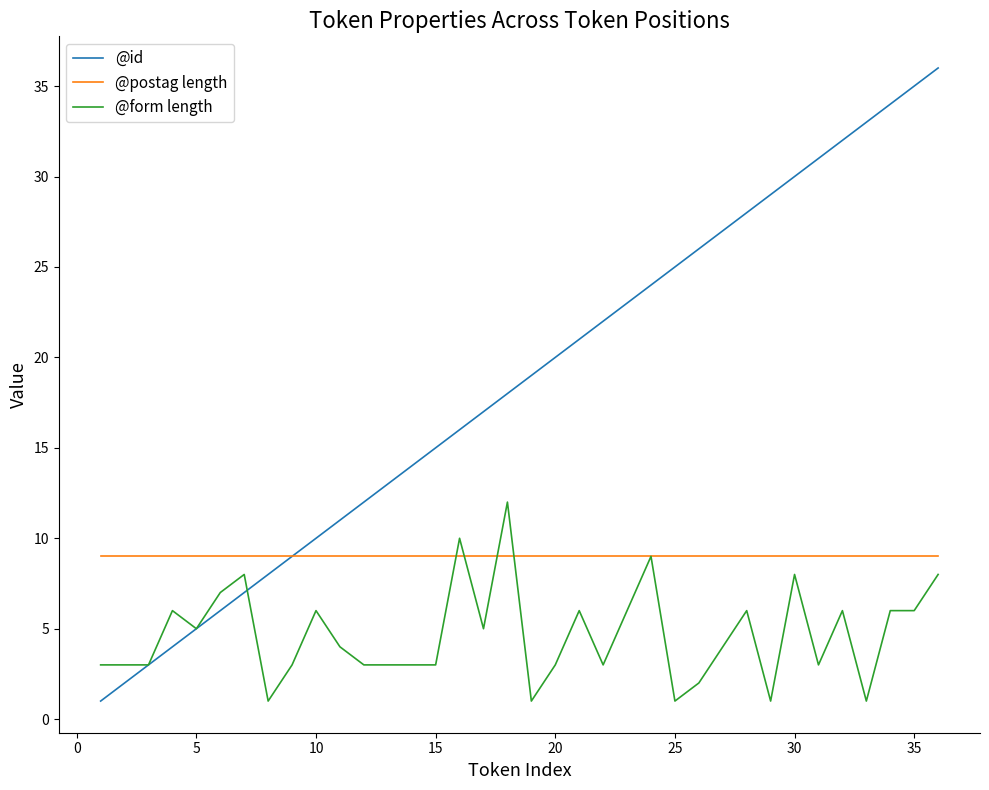

List the series in order of their peak value, lowest first.

@postag length, @form length, @id